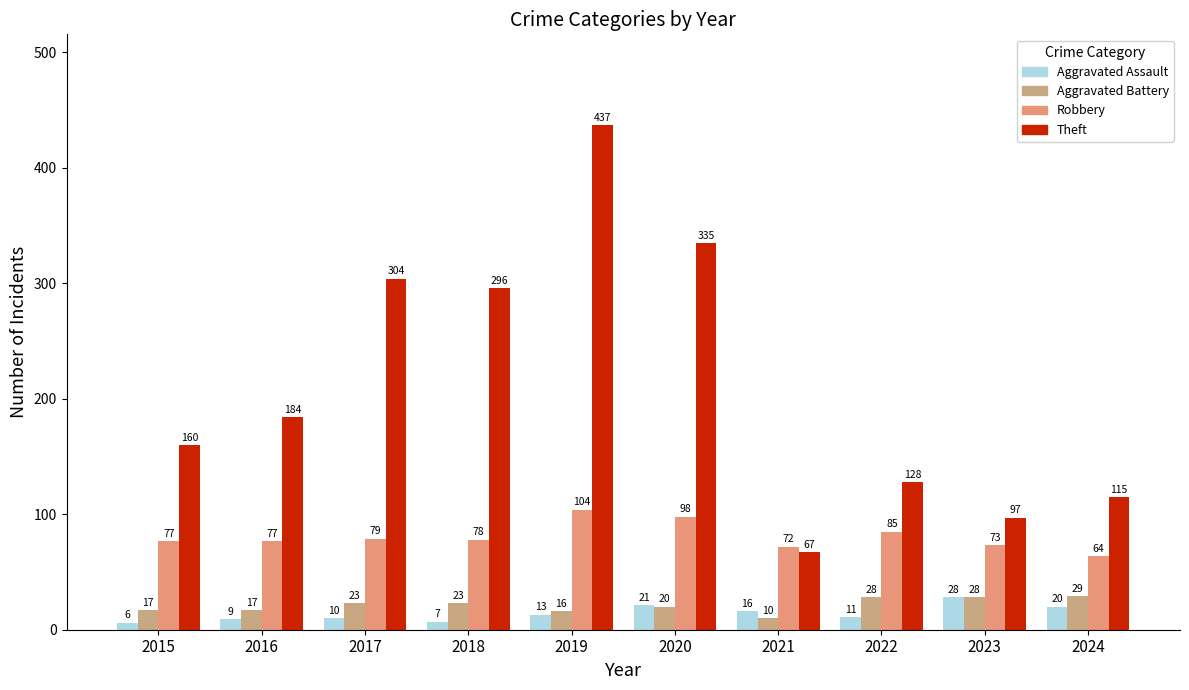

What is the difference between the second highest and second lowest values in the Robbery series?

26